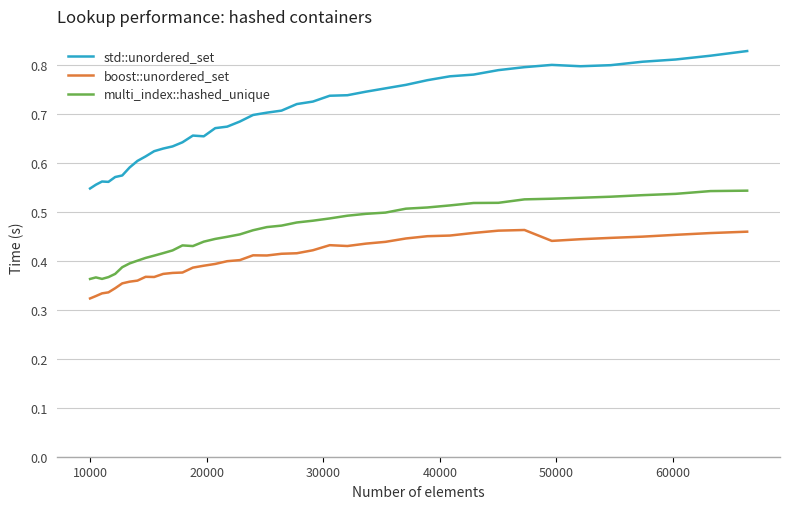

What are all the series names shown in the legend?

std::unordered_set, boost::unordered_set, multi_index::hashed_unique